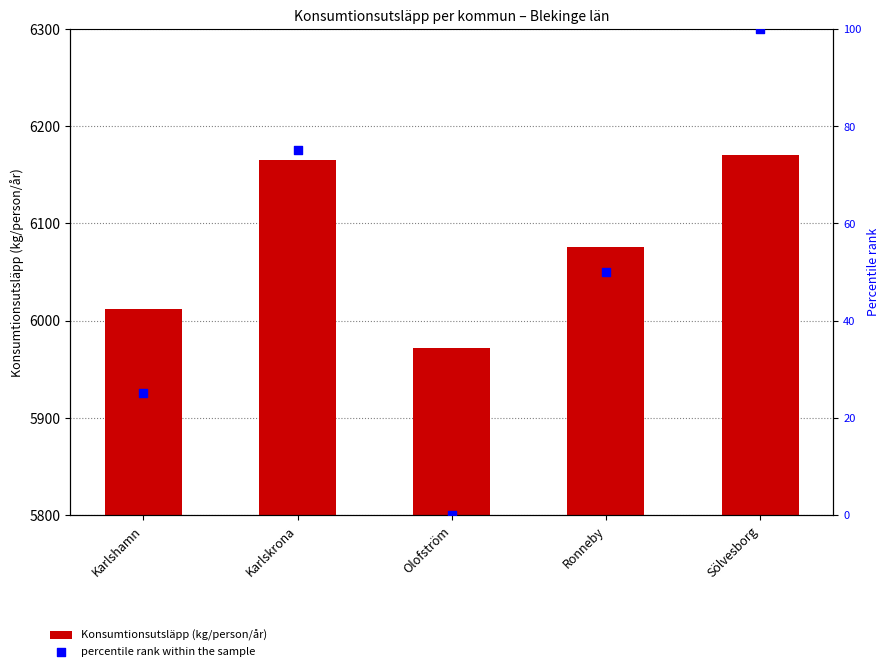

Which series has the largest total across all categories?

Konsumtionsutsläpp (kg/person/år)